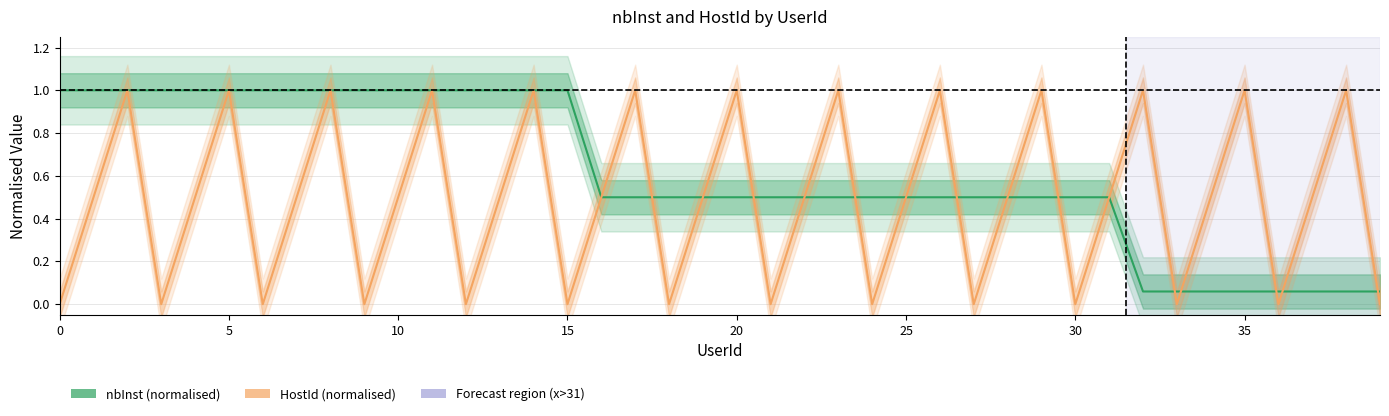

List the series in order of their peak value, lowest first.

nbInst (normalised), HostId (normalised)